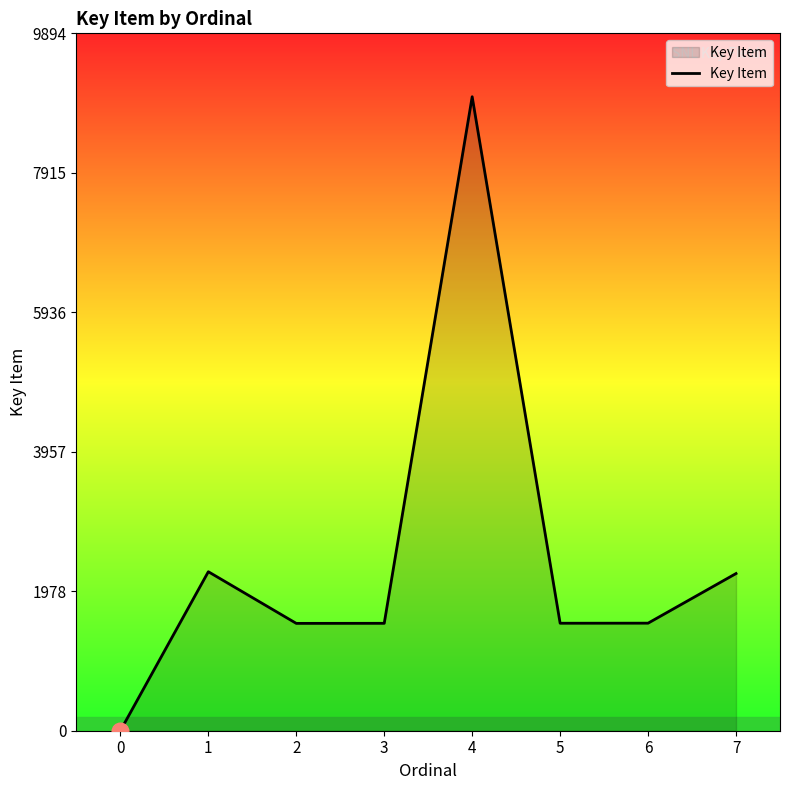

How many distinct data groups are displayed?

1